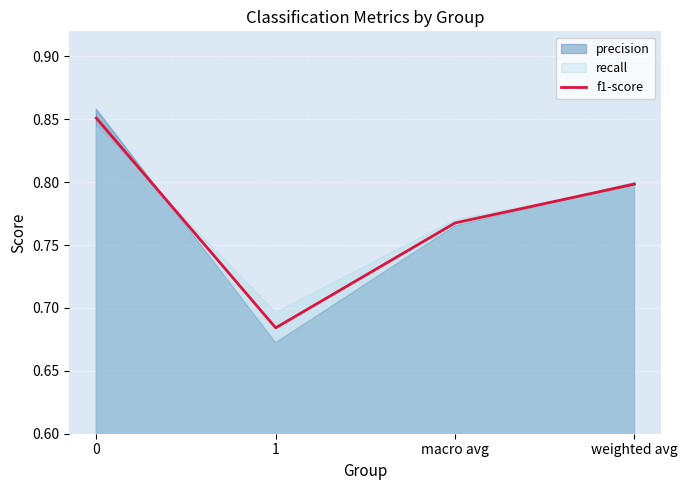

The value at 0 is 1.1. True or false?

False